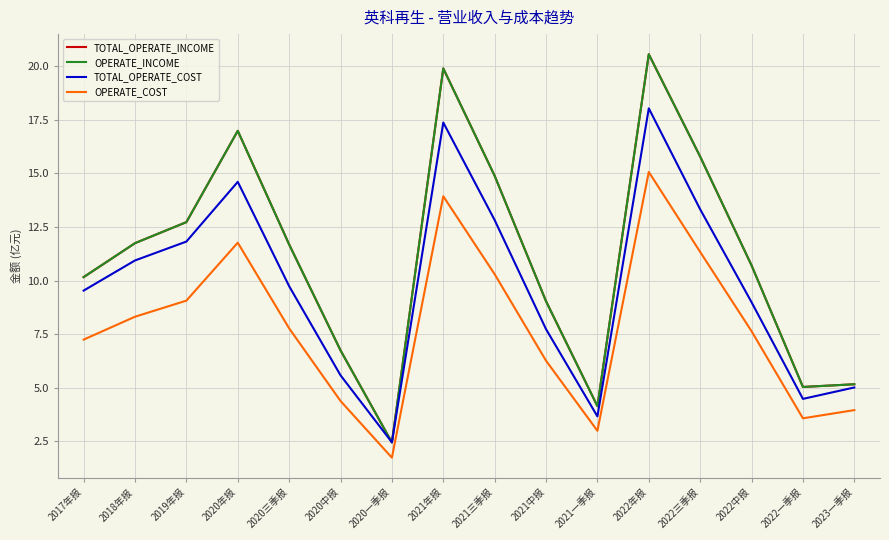

What is the difference between the maximum and minimum values in the OPERATE_INCOME series?

18.1